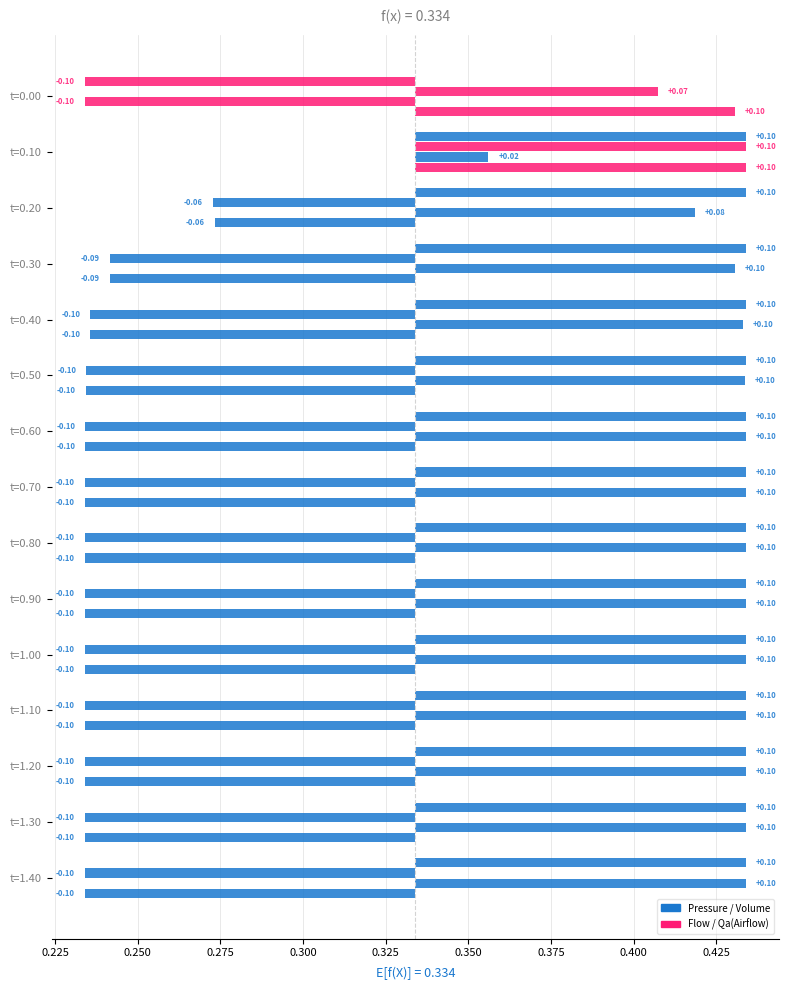

At how many categories does at least one series exceed 0?

15